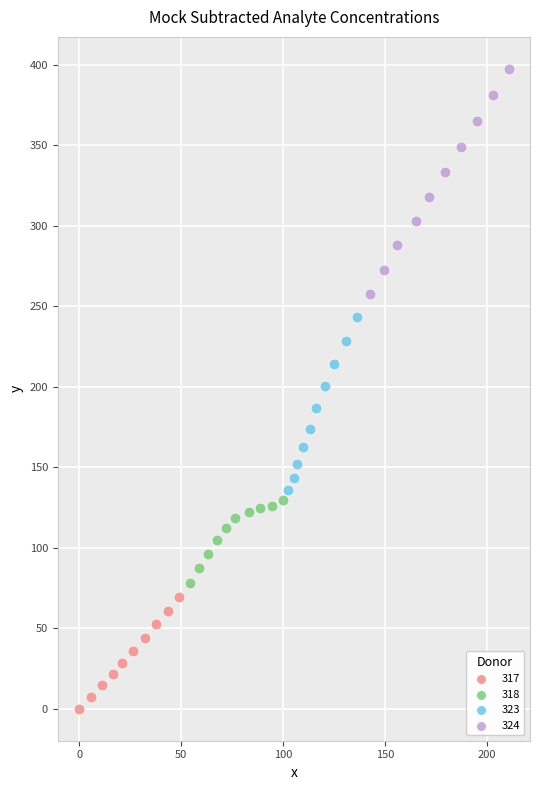

Which series reaches the maximum Y coordinate?

324